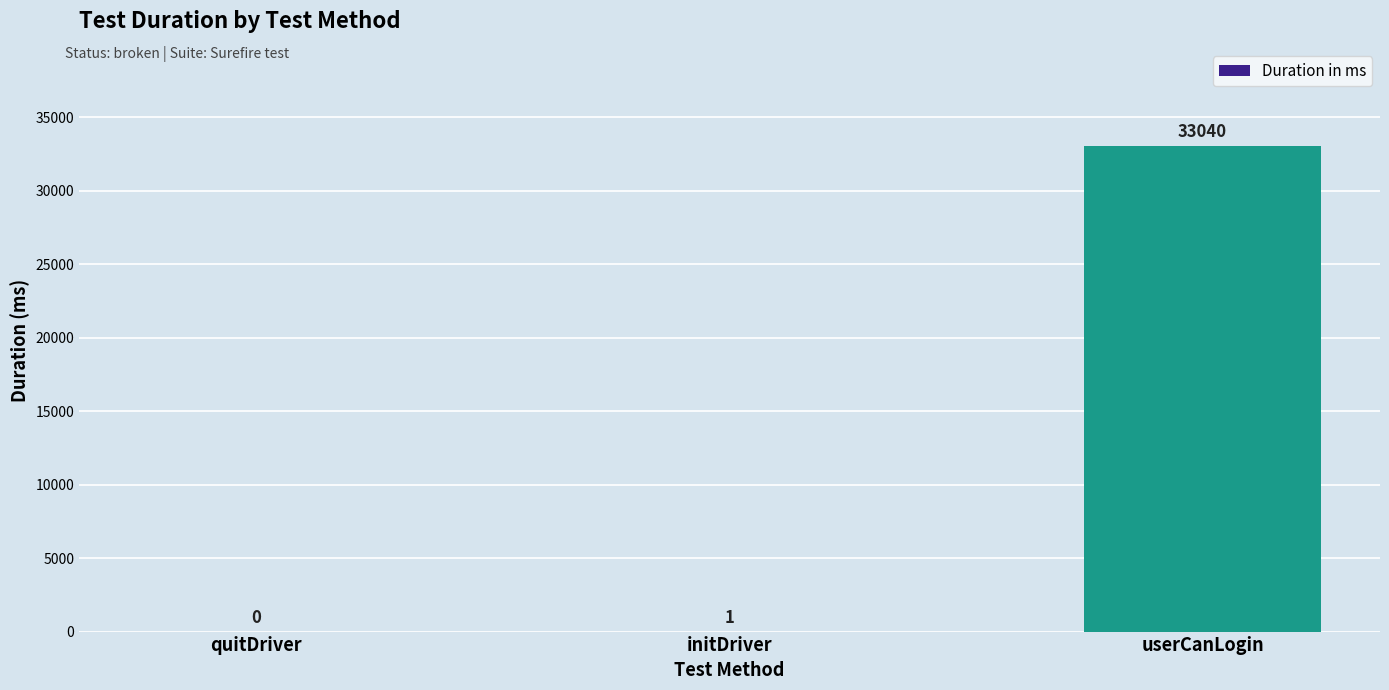

How many values are above zero?

2